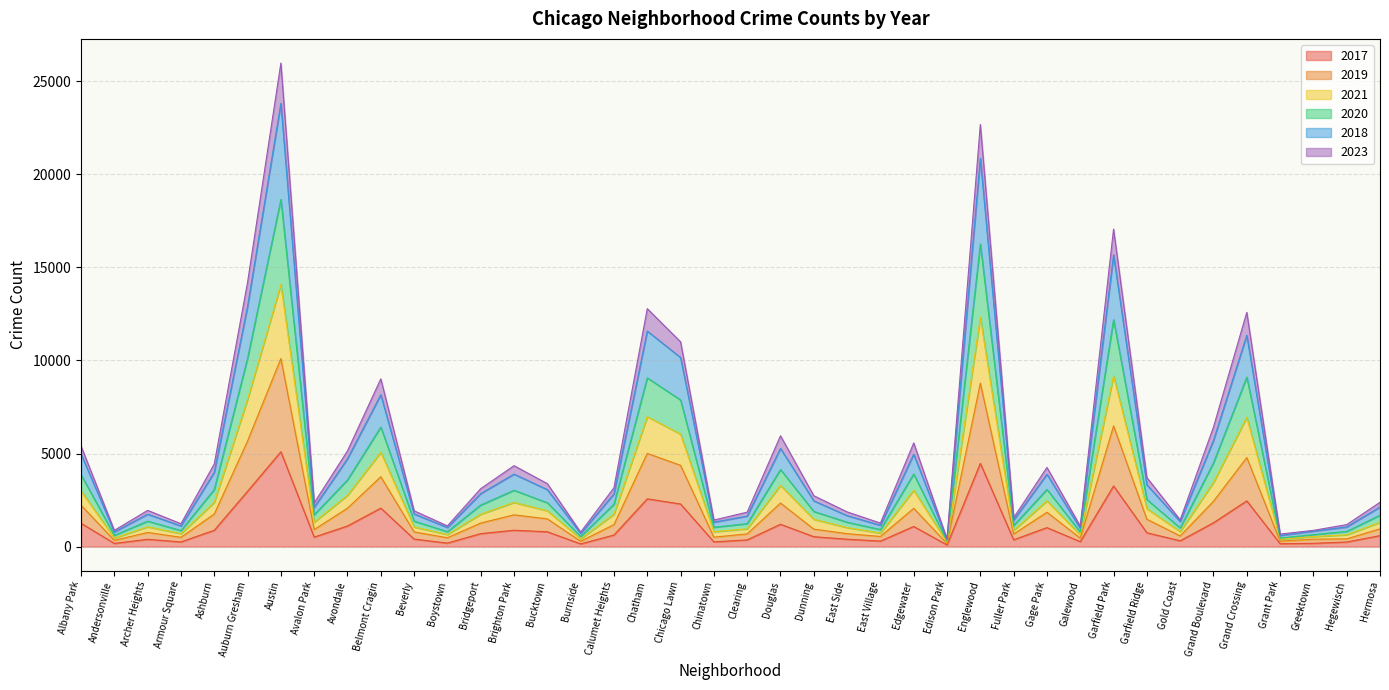

What is the smallest value displayed?

87